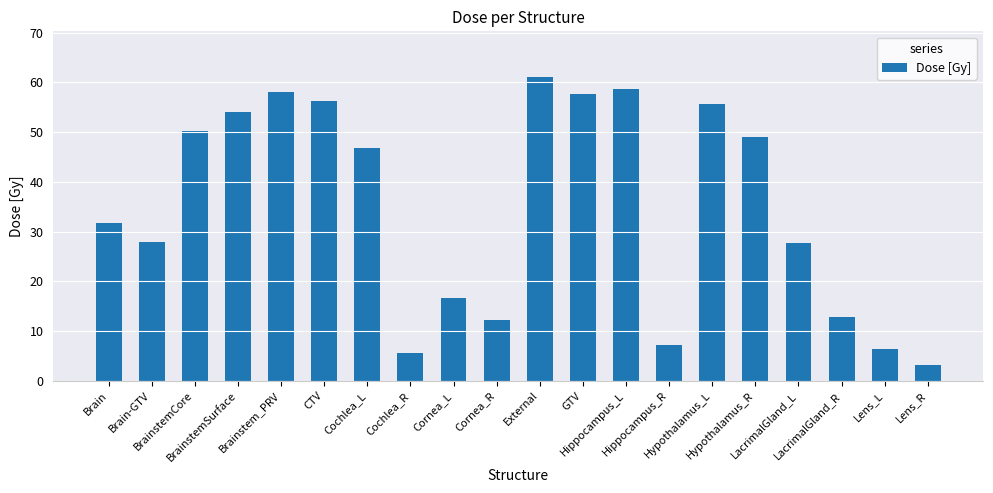

What is the difference between the maximum and second lowest values?

55.4